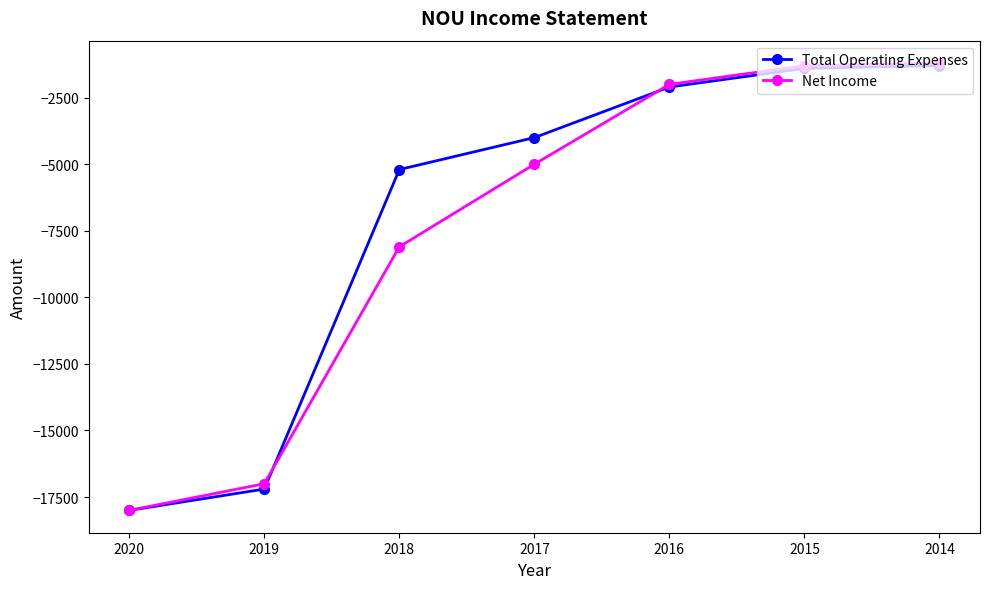

What is the total value across all series at 2014?

-2500